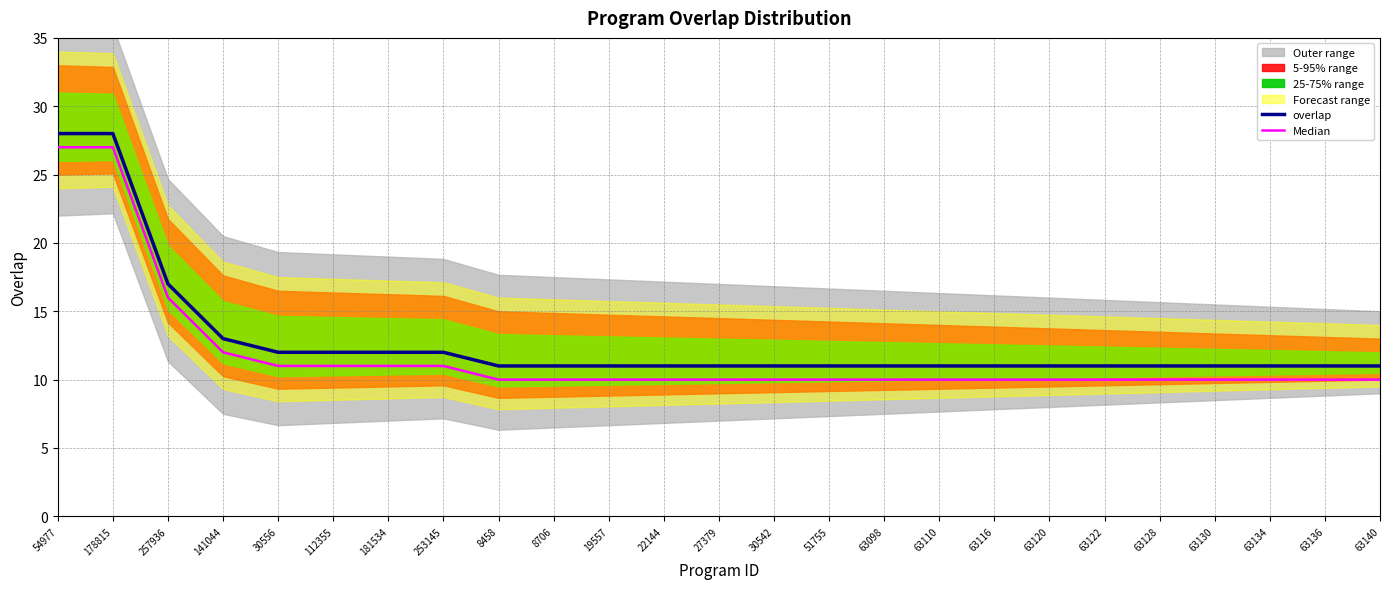

At which category is the sum across all series the highest?

54977